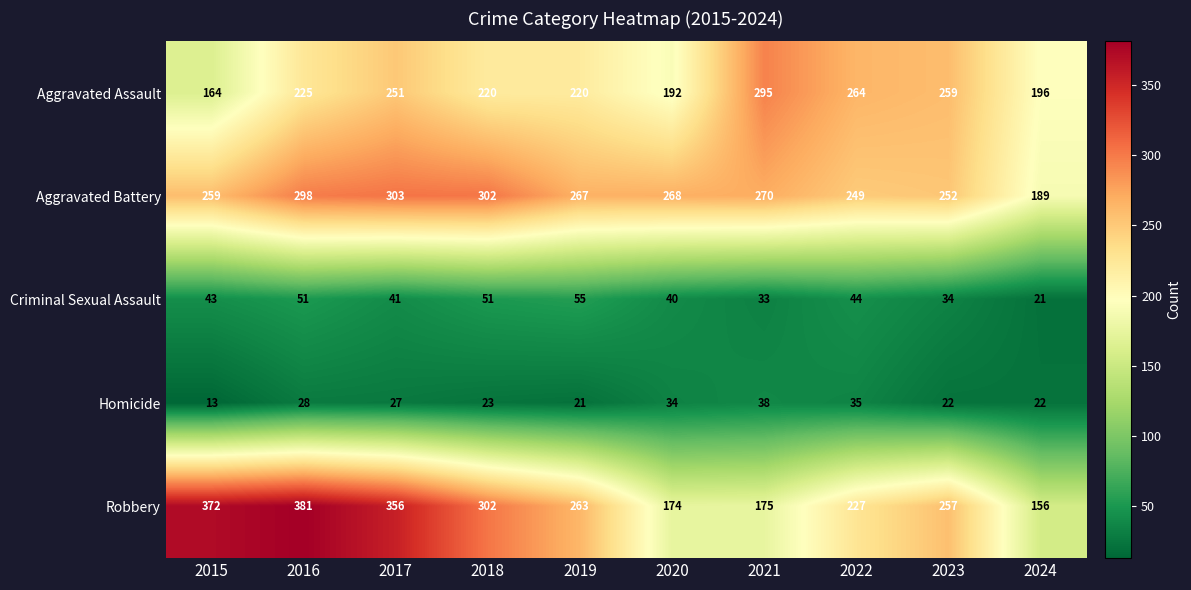

What is the total value across all series at 2022?

819